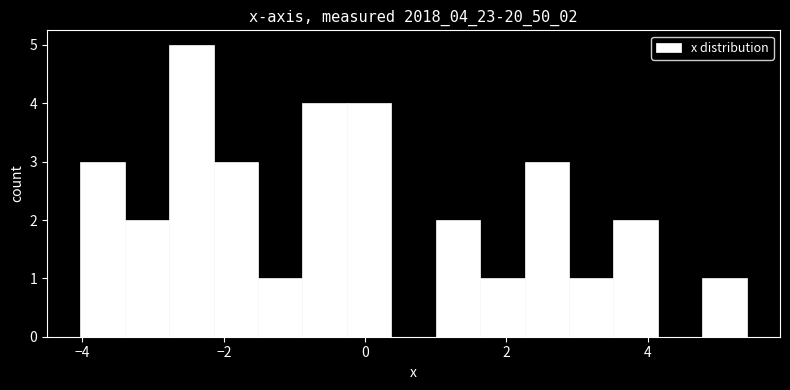

Read against the x-axis, roughly where is the centre of the tallest bar?

-2.4